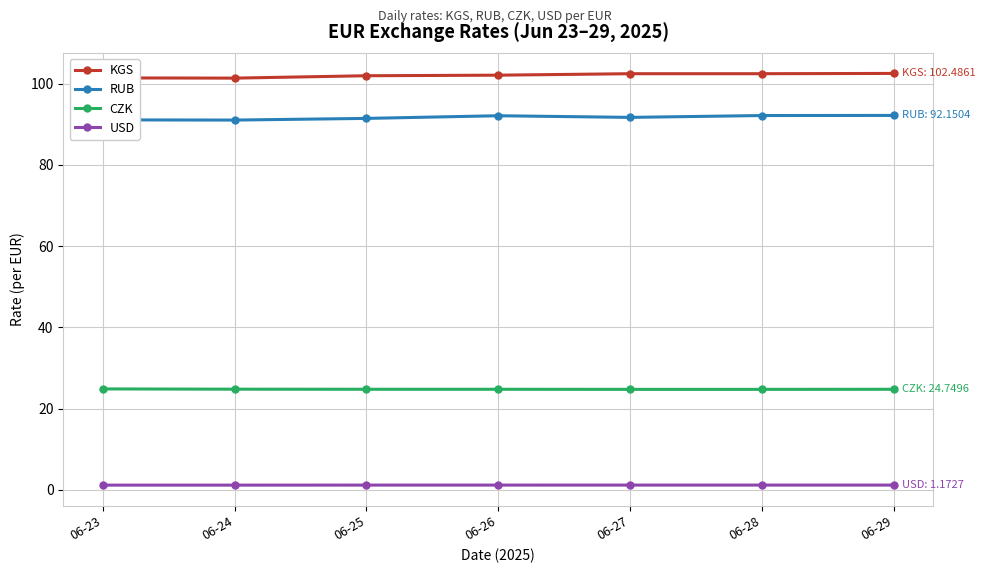

True or false: USD and CZK intersect in this chart.

False